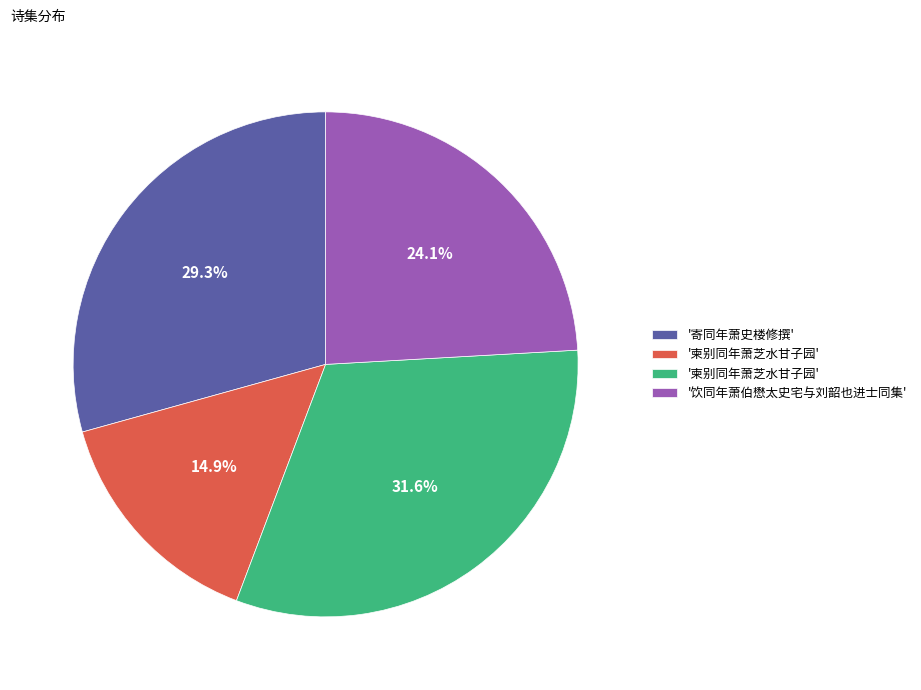

Is there a majority slice in this chart?

No